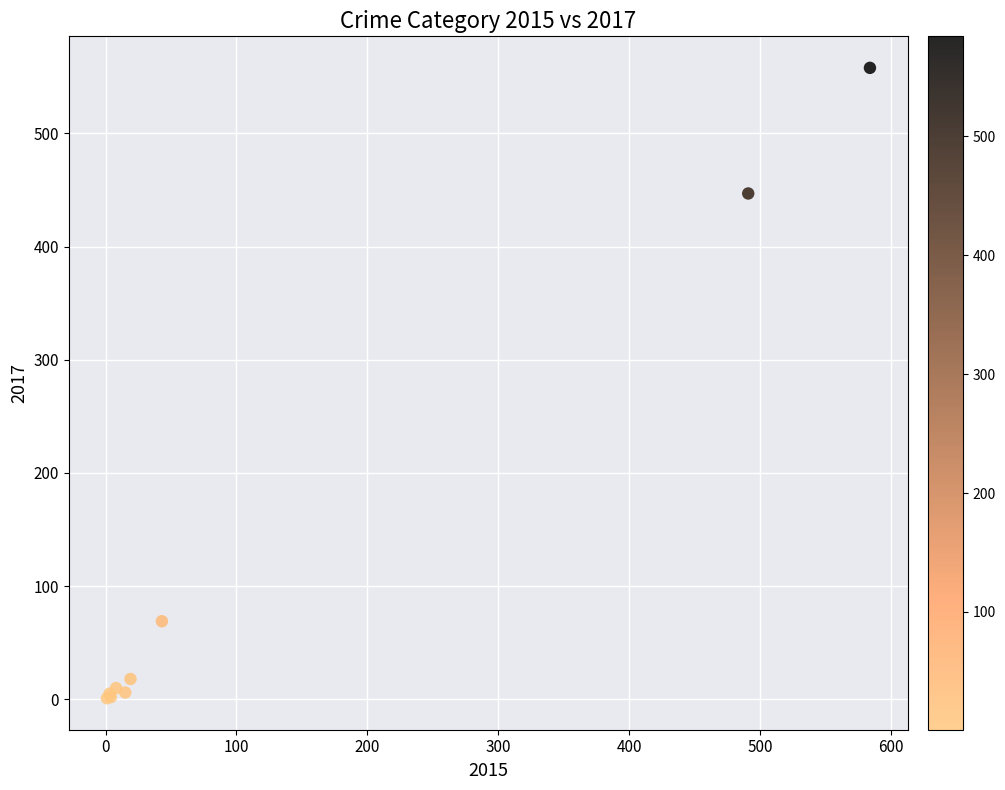

What Y value in the scatter plot is closest to 279?

447